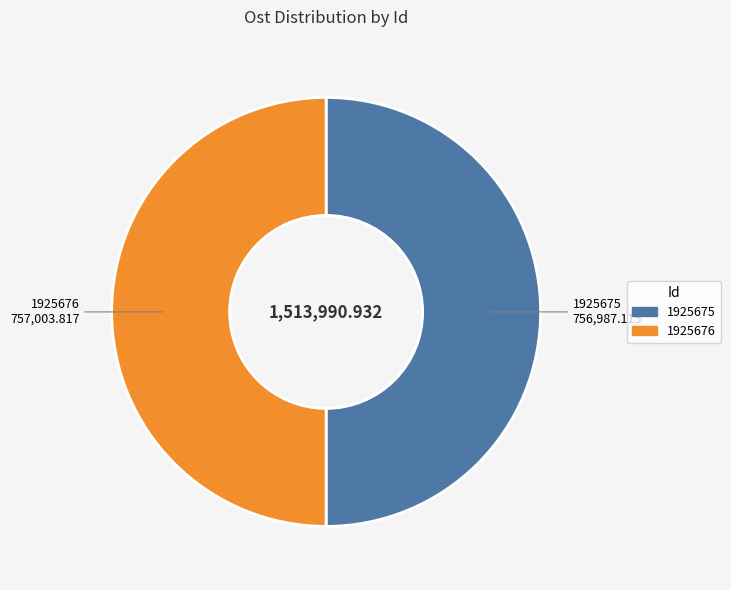

Approximately how many times larger is the value at 1925675 compared to 1925676?

1.0